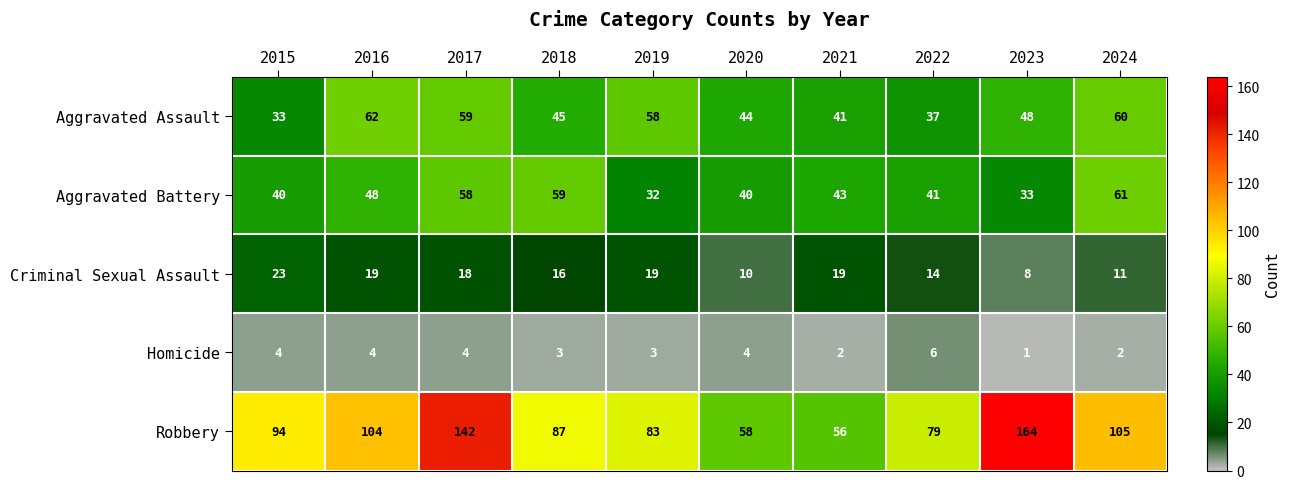

Rank the series at 2017 from highest to lowest value.

Robbery, Aggravated Assault, Aggravated Battery, Criminal Sexual Assault, Homicide